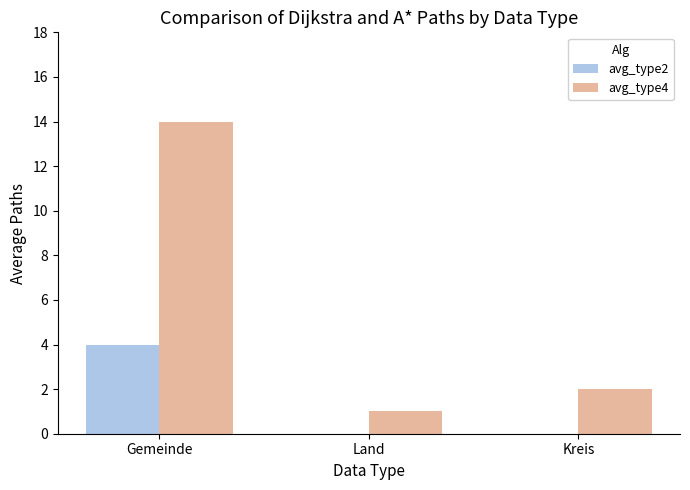

What is the highest value of the avg_type4 series?

14